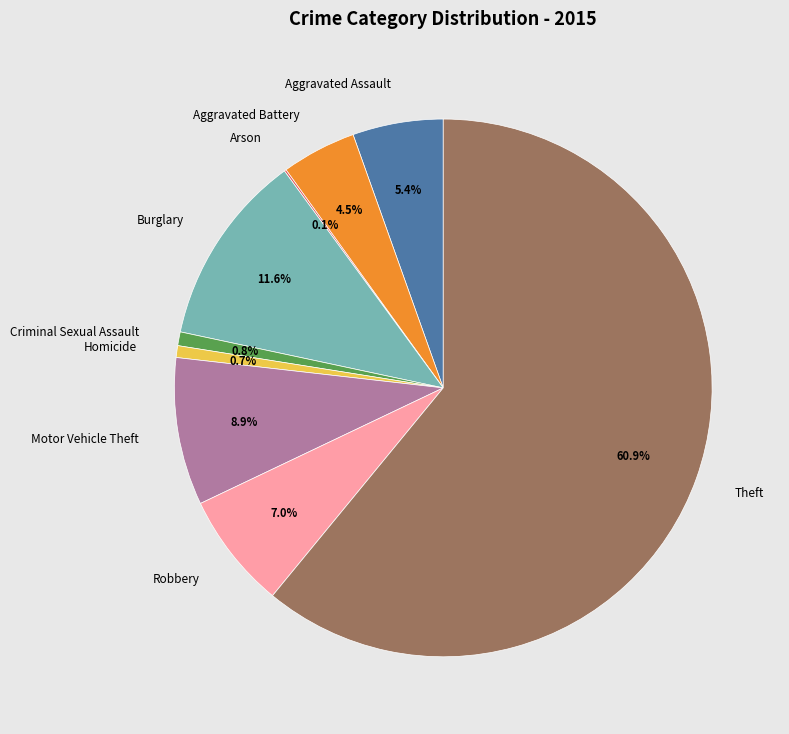

To the nearest percent, what is the average slice percentage?

11%